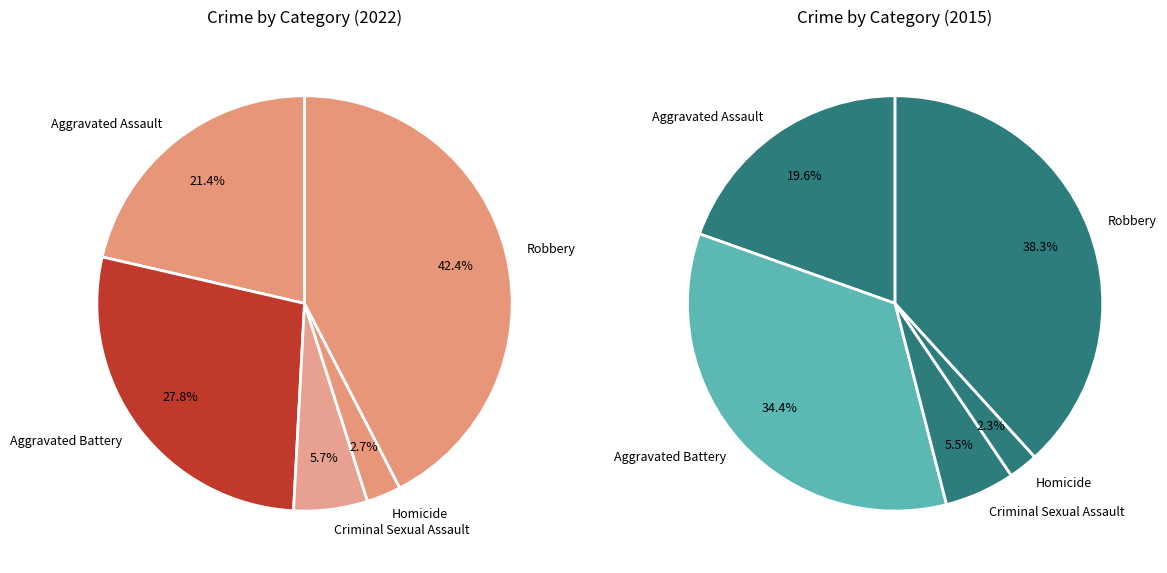

Which series has the widest spread of values?

values_2022